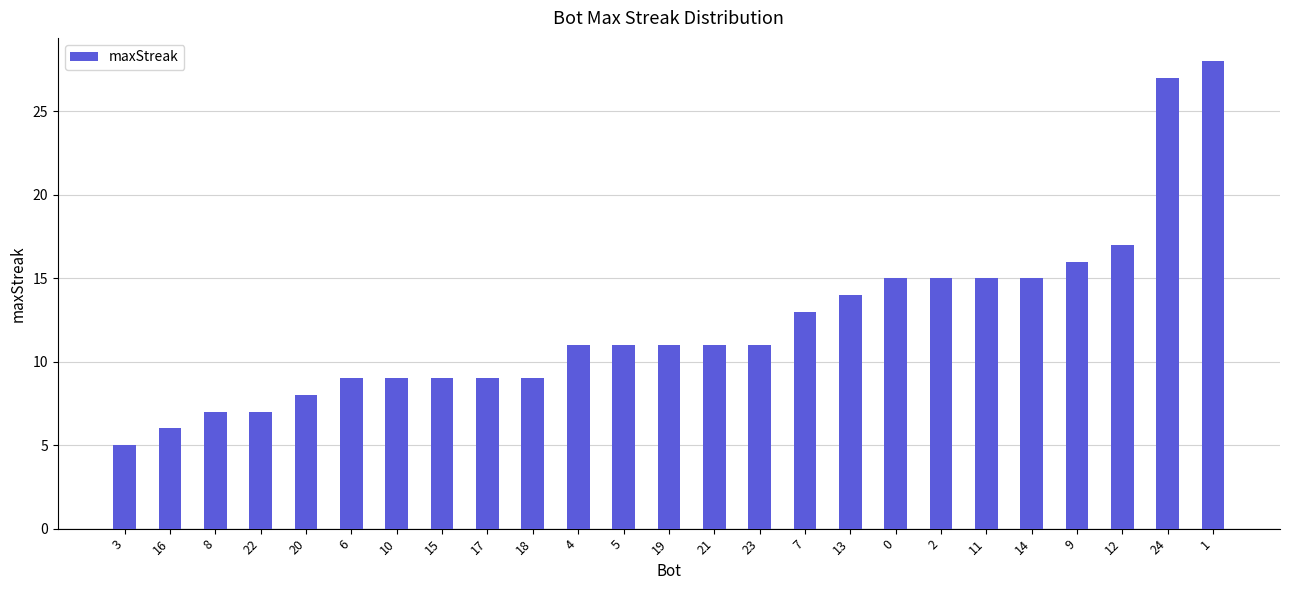

What is the minimum value shown in the chart?

5